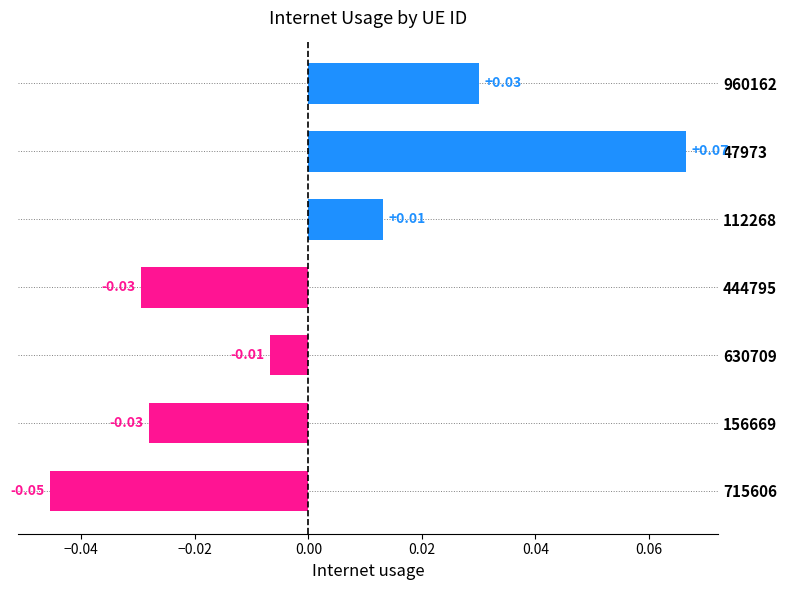

Which has a higher value, 47973 or 630709?

47973